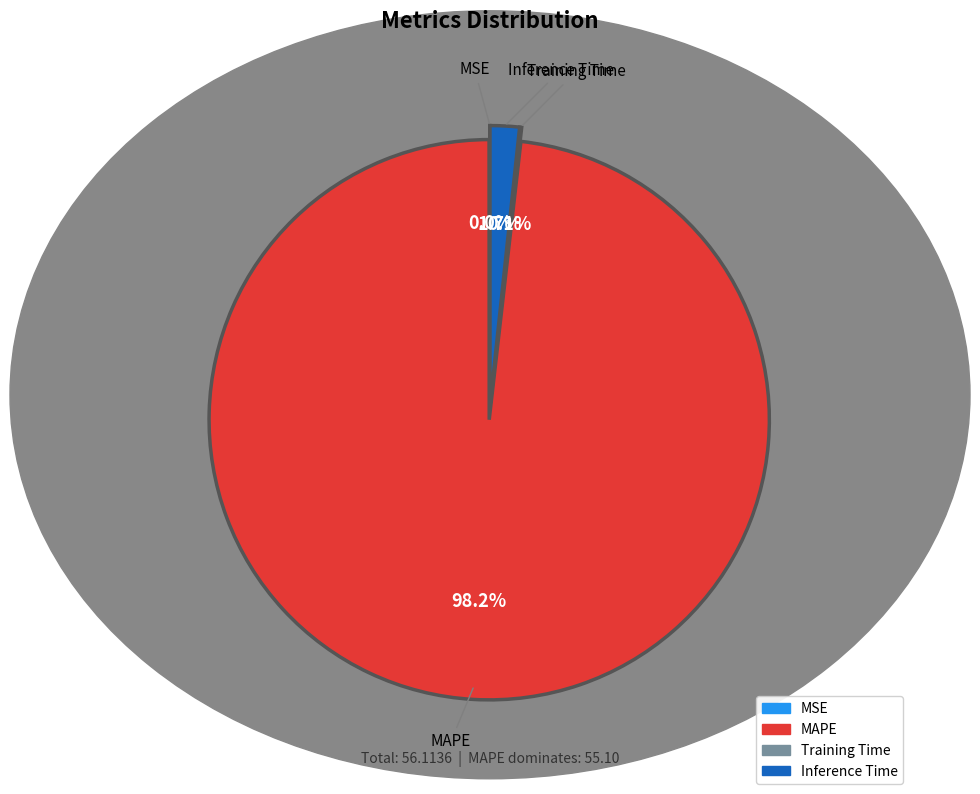

How much of the chart is everything except MAPE?

1.8%